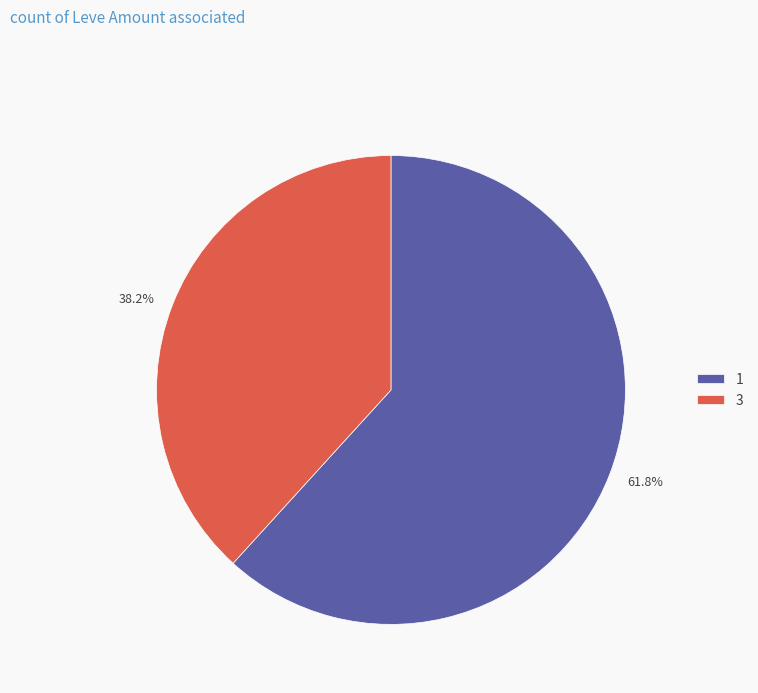

To the nearest percent, what is the average slice percentage?

50%